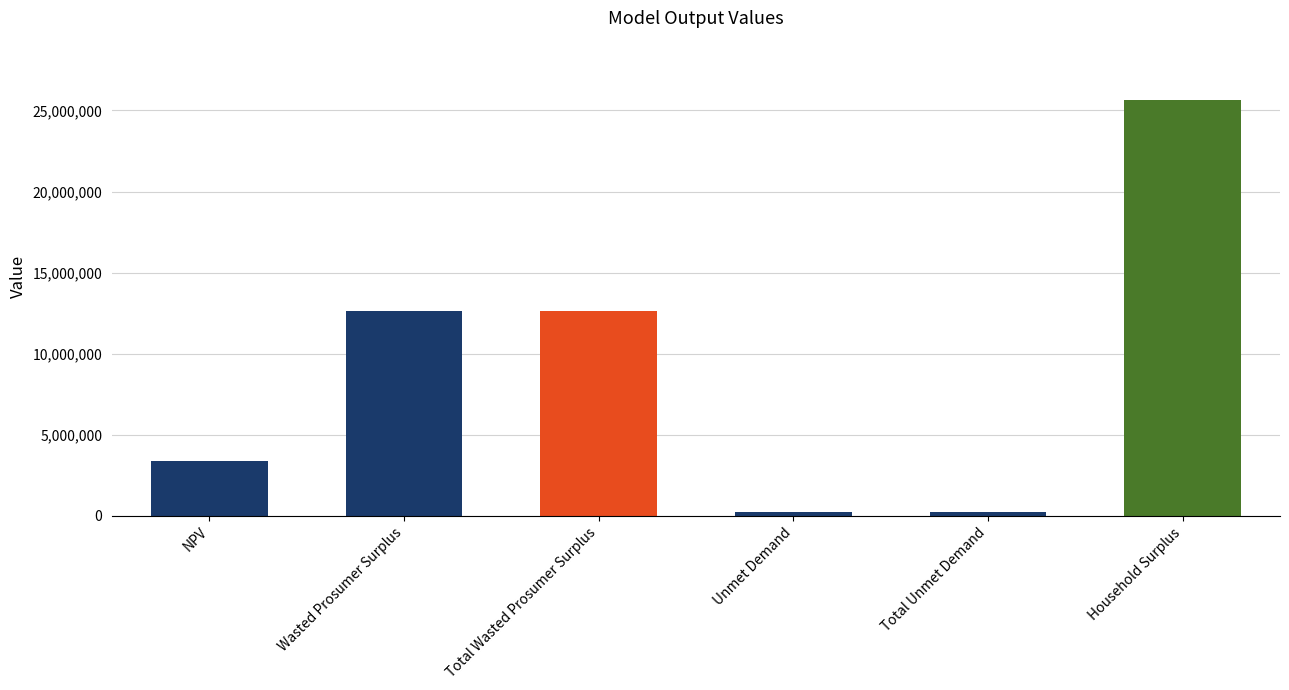

Does the chart contain any negative values?

No